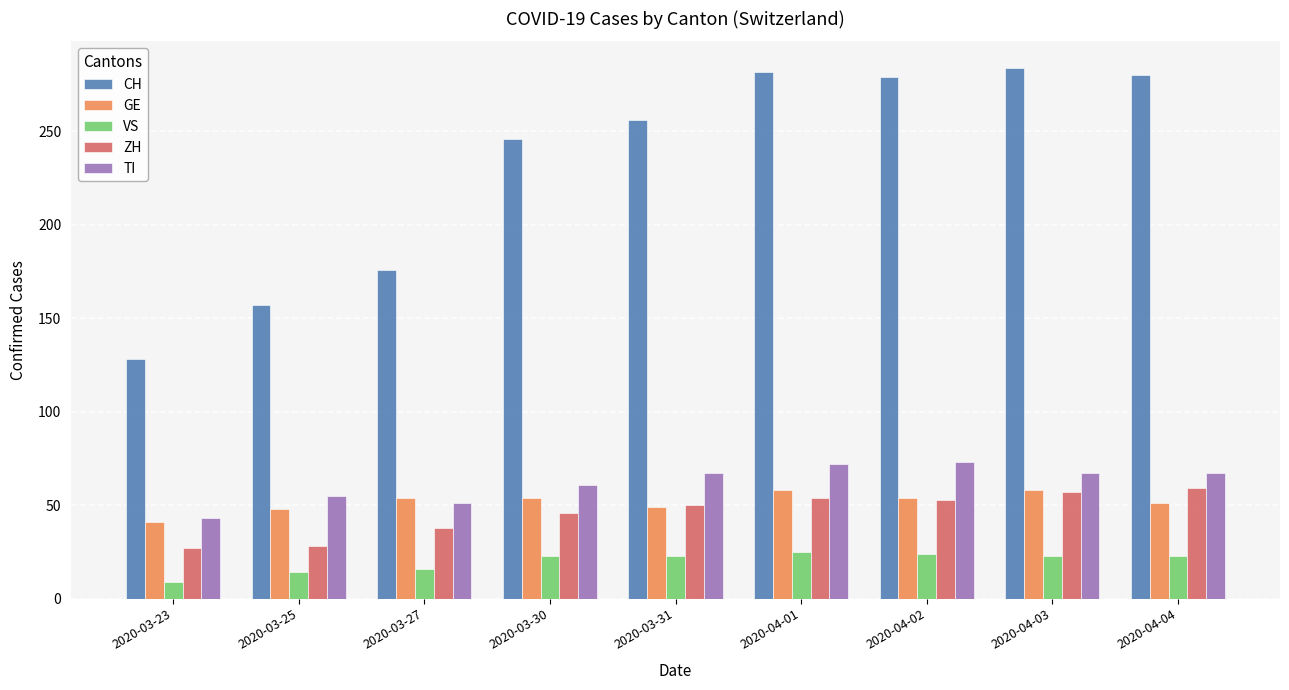

What is the difference between the second highest and minimum values in the CH series?

154